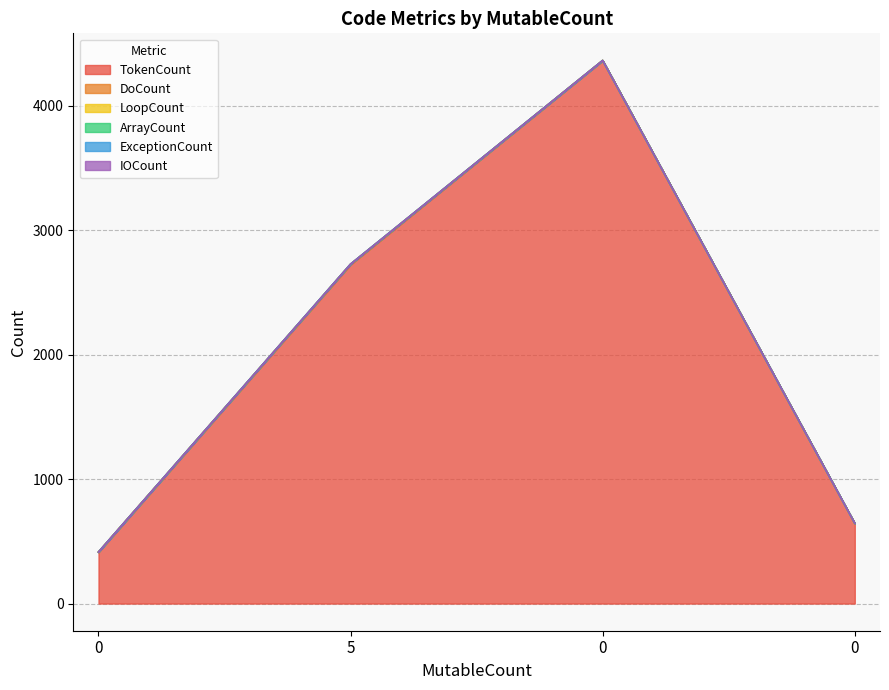

True or false: TokenCount has more than 0 interior local peaks.

True